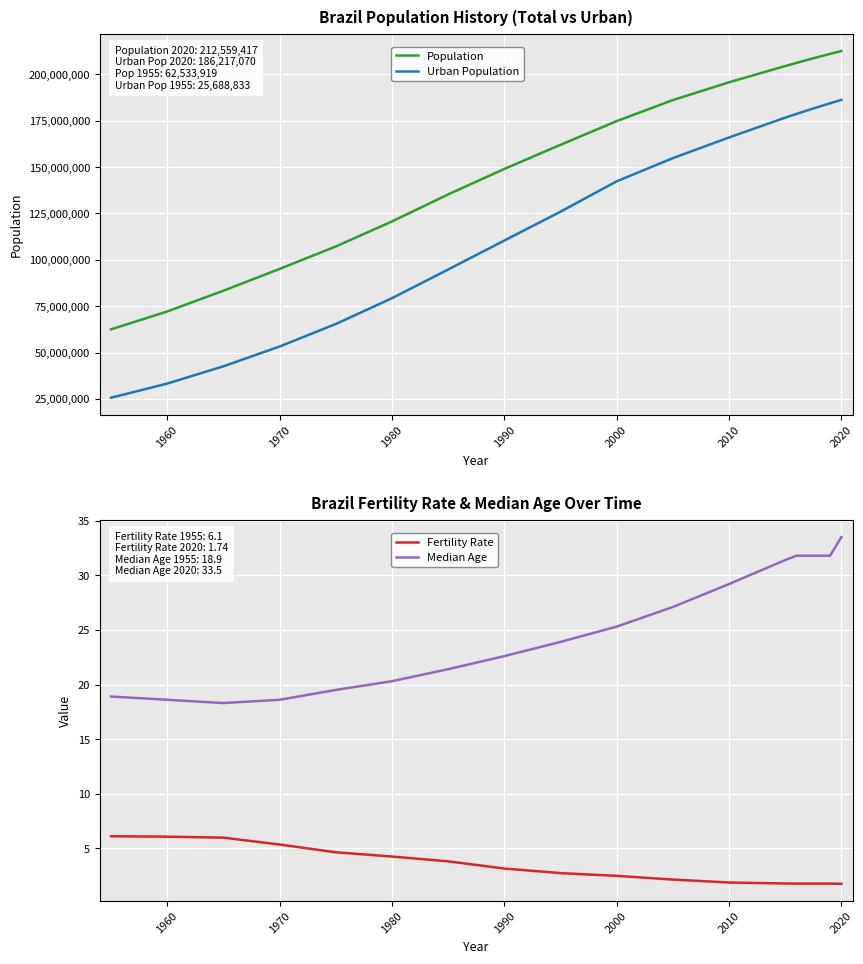

How many categories are shown in the chart?

18